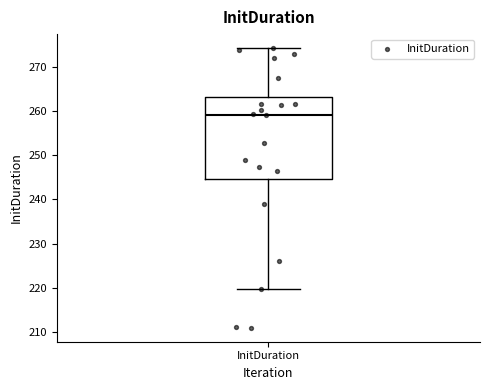

Where does the median line of the box for InitDuration sit on the y-axis? The values are not printed on the chart, so give them approximately, as read against the axis.

259